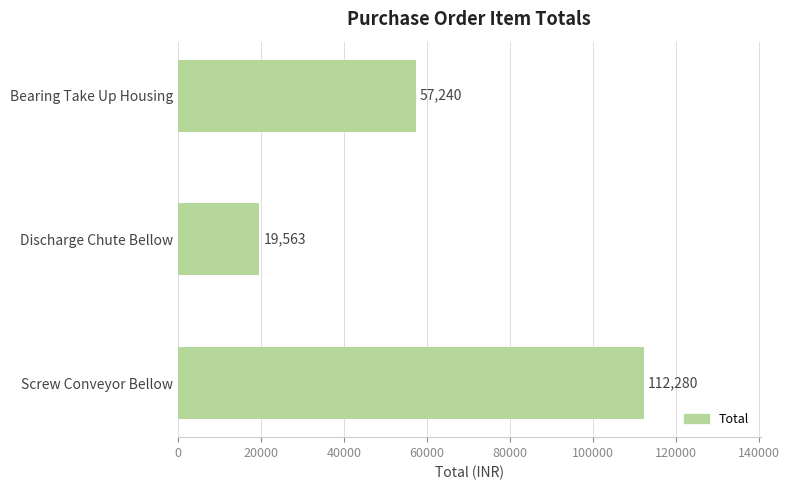

Rank the categories by value from lowest to highest.

Discharge Chute Bellow, Bearing Take Up Housing, Screw Conveyor Bellow